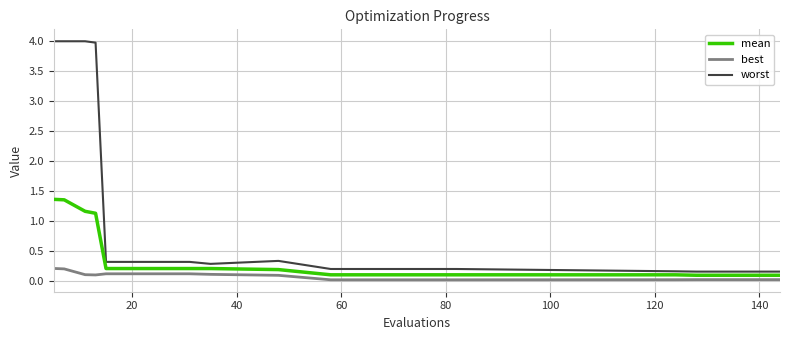

List the series in order of their peak value, lowest first.

best, mean, worst